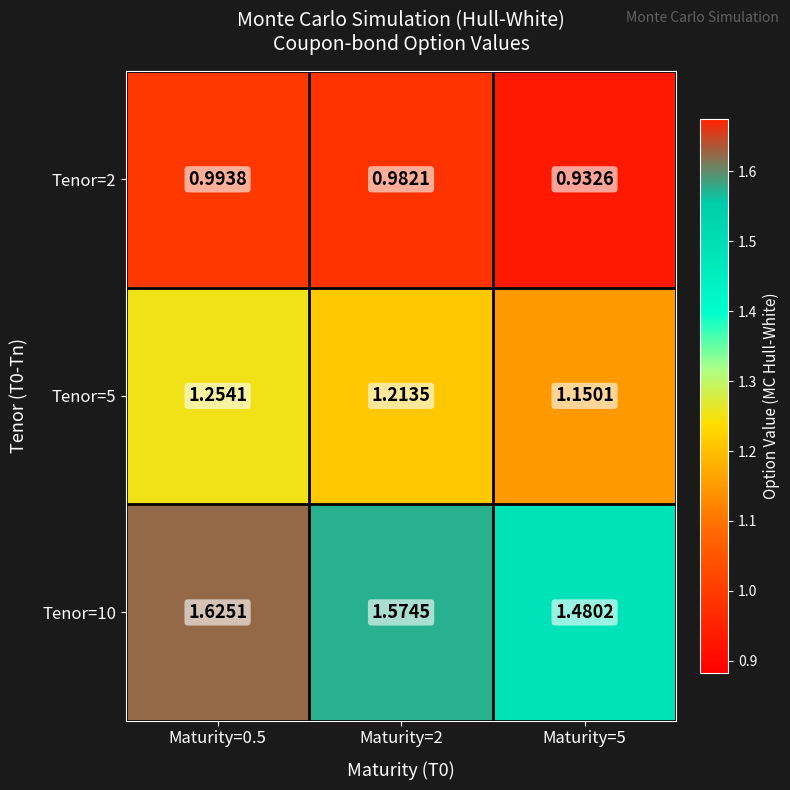

Is the value of Tenor=2 at Maturity=0.5 greater than the value of Tenor=10 at Maturity=0.5?

No